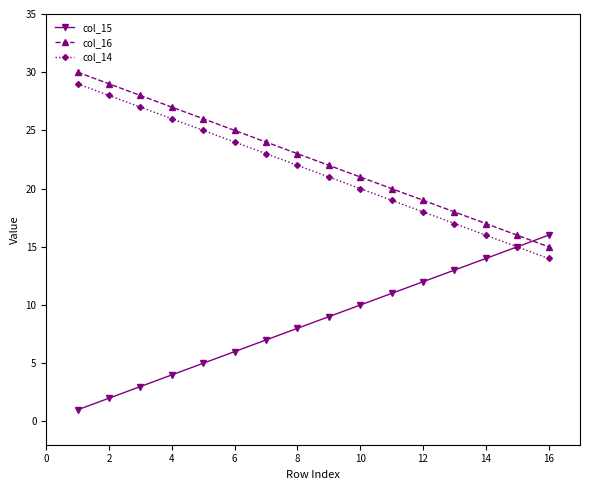

What are all the series names shown in the legend?

col_15, col_16, col_14